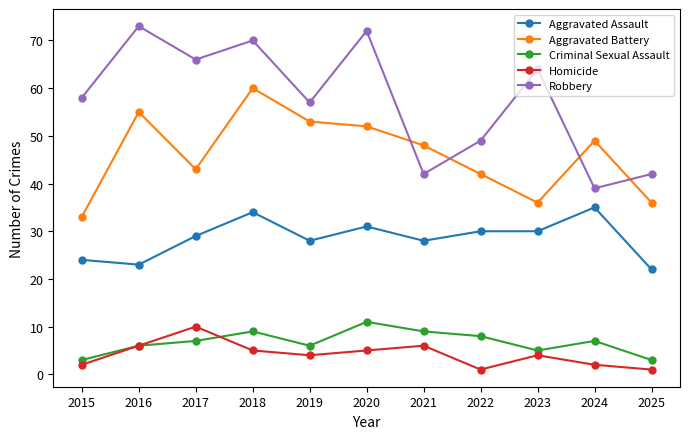

Reading right to left, transcribe all the data shown in this chart.

Aggravated Assault: 22	35	30	30	28	31	28	34	29	23	24
Aggravated Battery: 36	49	36	42	48	52	53	60	43	55	33
Criminal Sexual Assault: 3	7	5	8	9	11	6	9	7	6	3
Homicide: 1	2	4	1	6	5	4	5	10	6	2
Robbery: 42	39	64	49	42	72	57	70	66	73	58